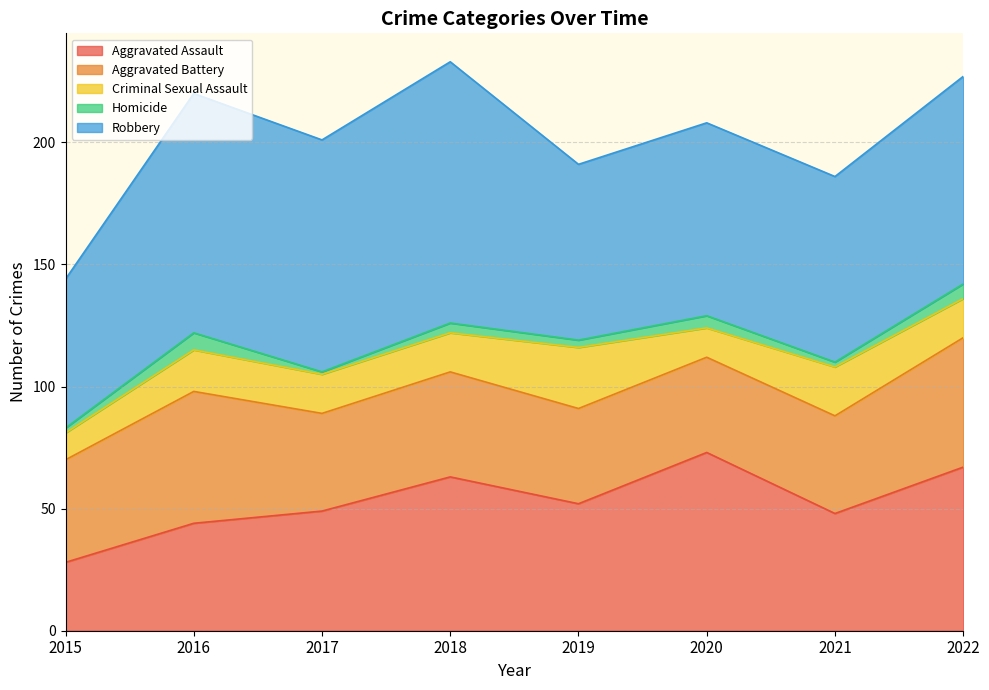

Rank the series at 2018 from lowest to highest value.

Homicide, Criminal Sexual Assault, Aggravated Battery, Aggravated Assault, Robbery